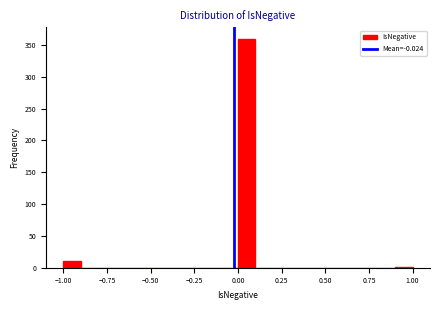

Around what value on the x-axis is the tallest bar? Give the approximate position of its centre, as read against the axis.

0.05